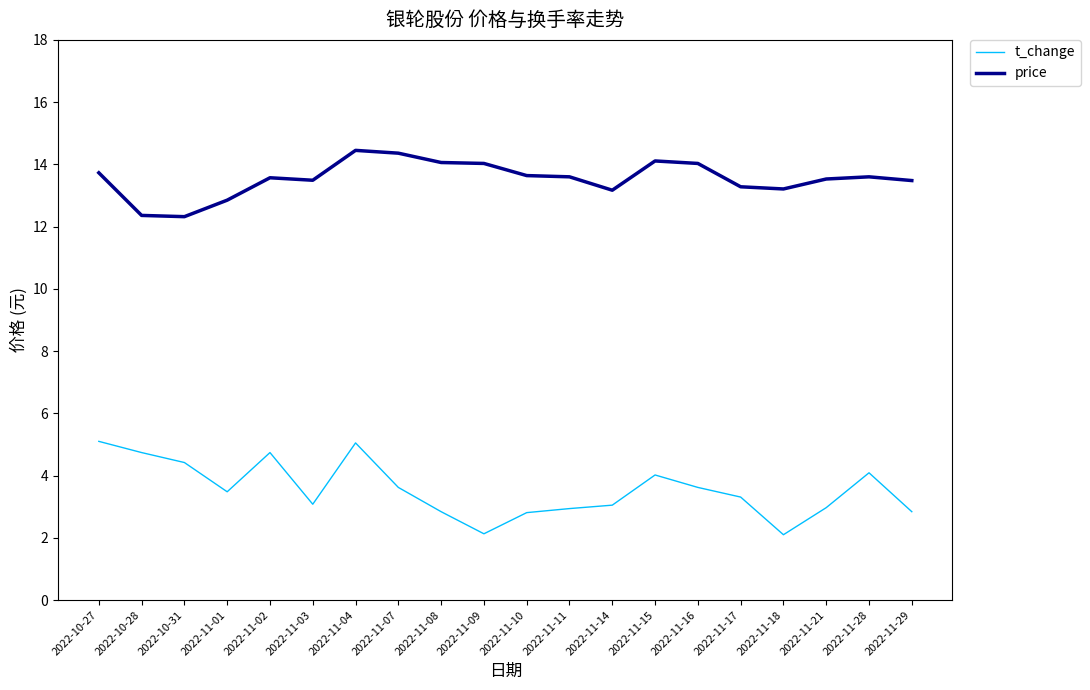

What is the spread (max minus min) of values at 2022-11-01?

9.4